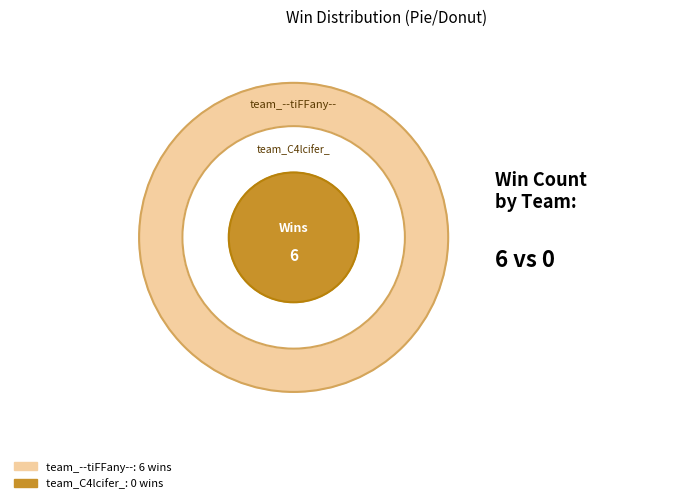

Is it true that team_--tiFFany-- is 100% of the pie?

True